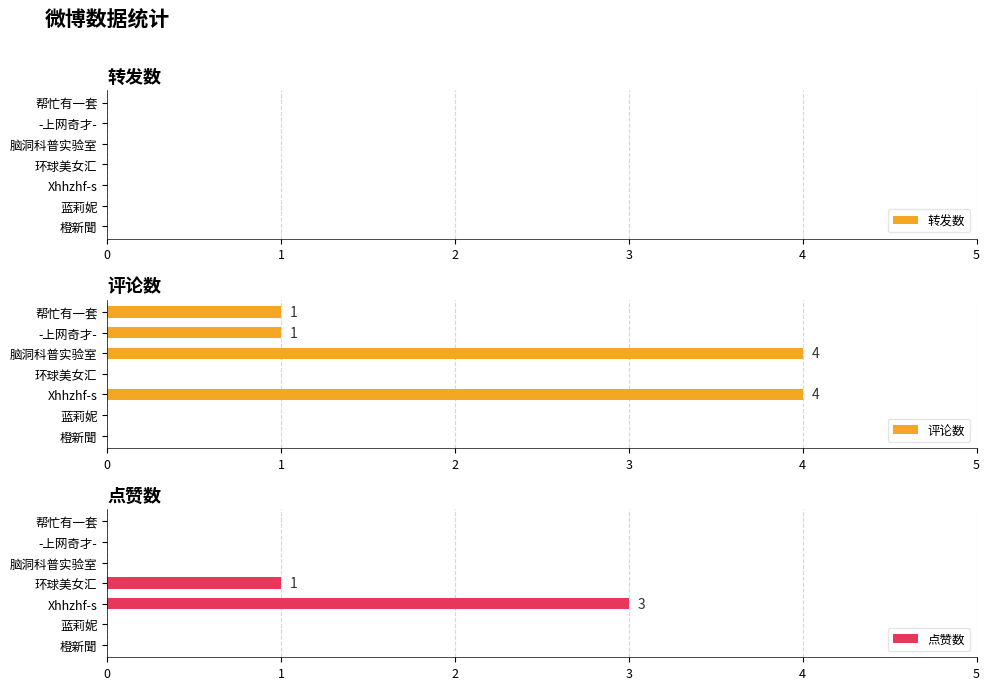

How many values in 点赞数 are above zero?

2